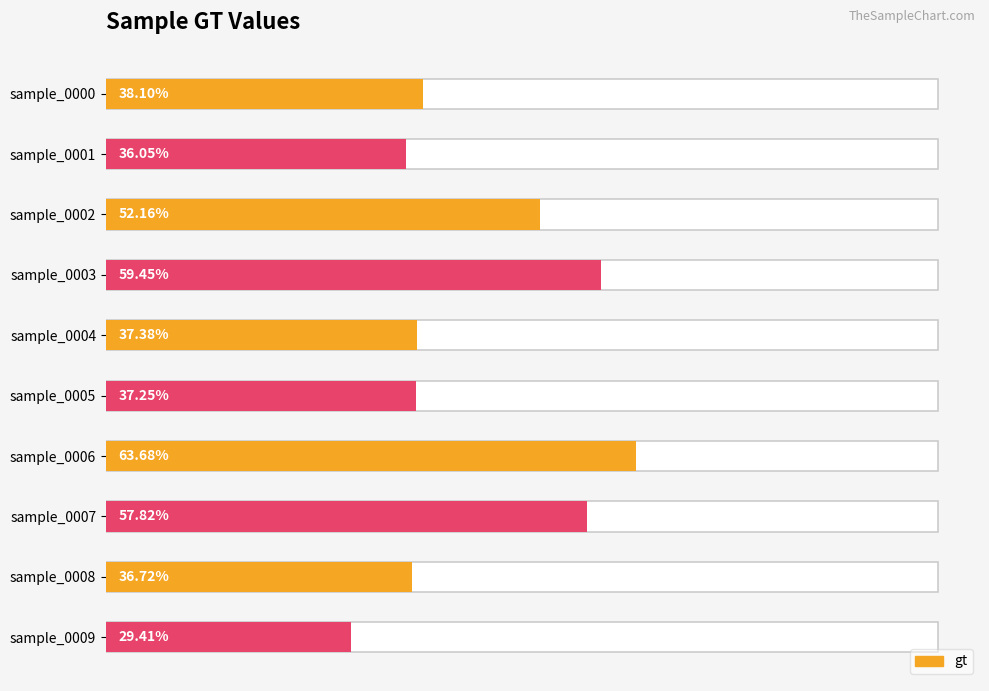

True or false: the data shows 56.3 at sample_0001.

False